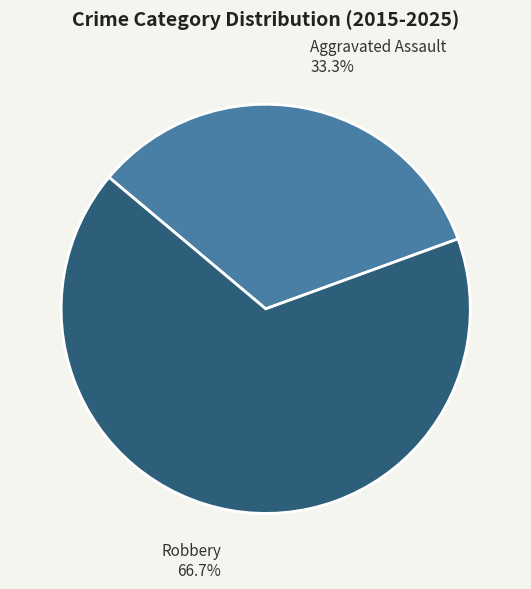

To the nearest percent, what is the difference between the largest and smallest slice percentages?

33%